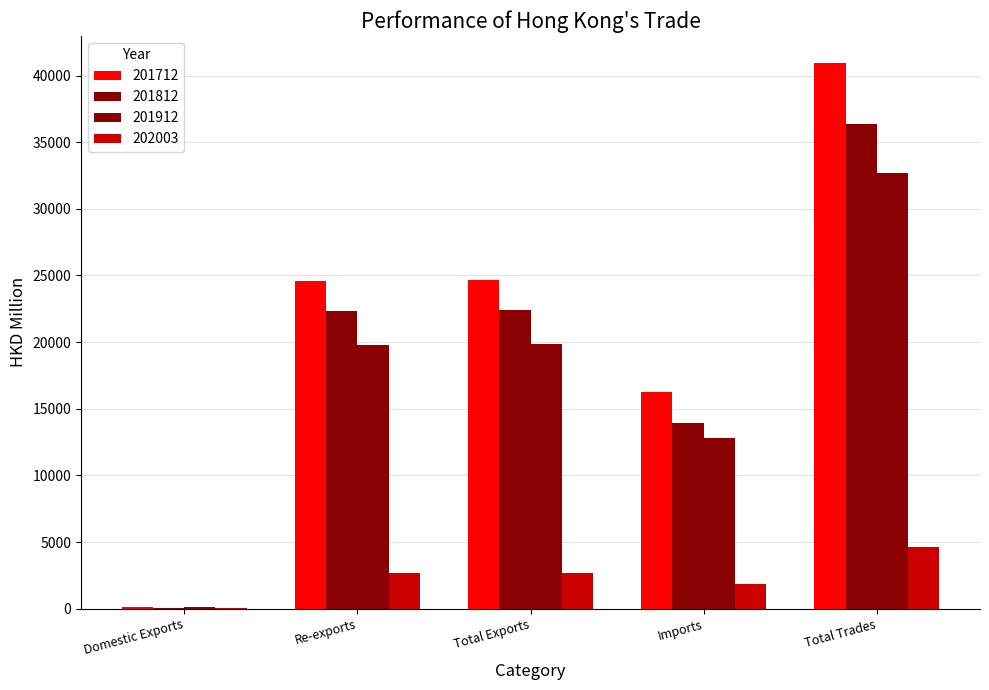

Which label corresponds to the largest value in the chart?

Total Trades